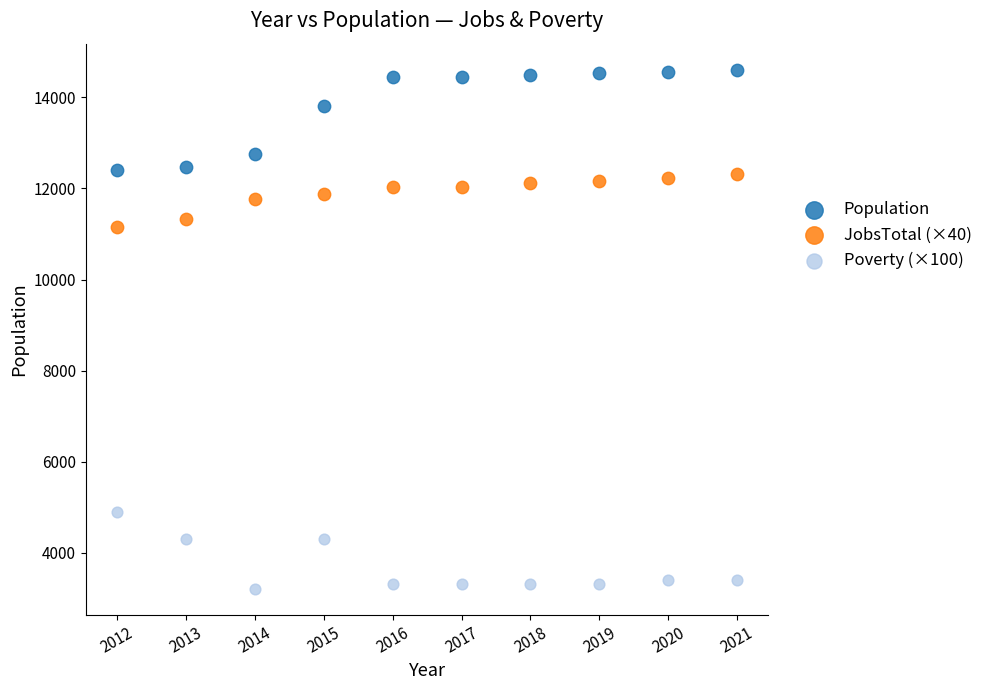

Across all data points, what is the range of Y values (max minus min)?

11411